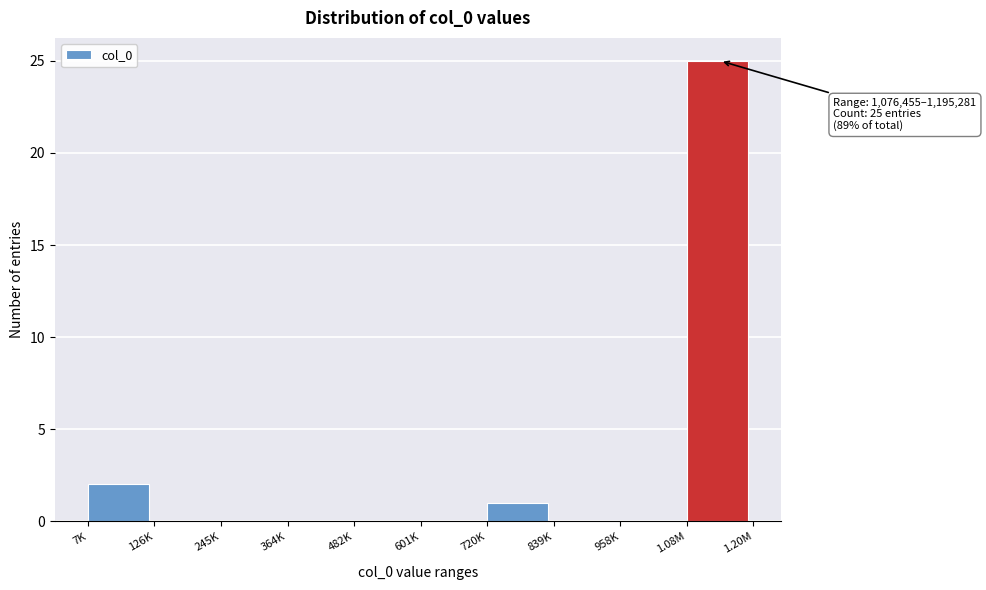

Reading left to right, list all the values displayed in this chart.

7K=2	126K=0	245K=0	364K=0	482K=0	601K=0	720K=1	839K=0	958K=0	1.08M=25